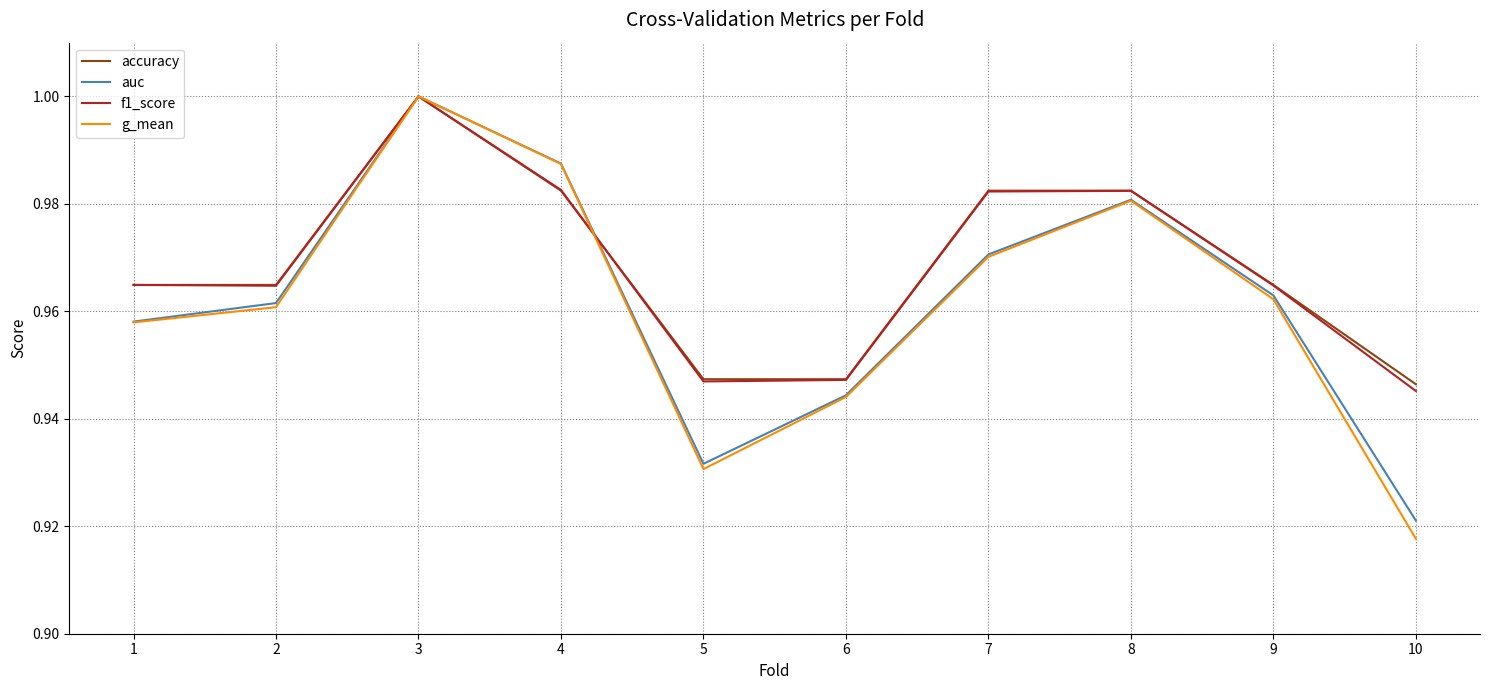

What are all the series names shown in the legend?

accuracy, auc, f1_score, g_mean